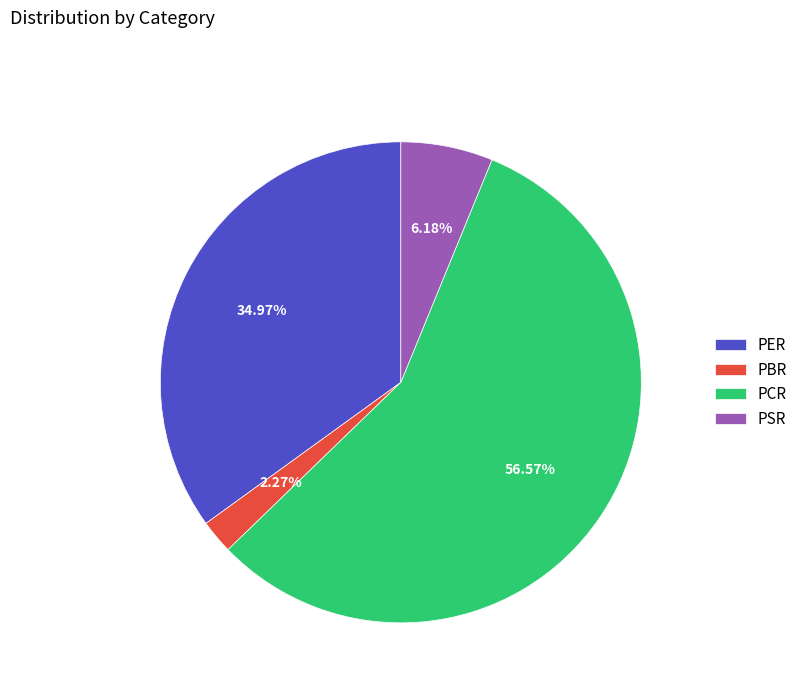

What is the ratio of the value at PBR to the value at PER?

0.1